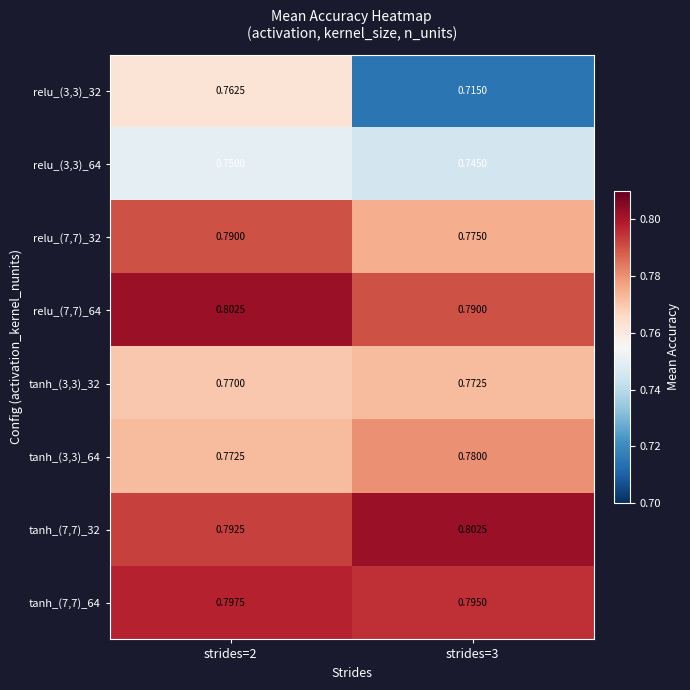

Is the value of tanh_(7,7)_64 at strides=2 greater than the value of tanh_(3,3)_32 at strides=3?

Yes